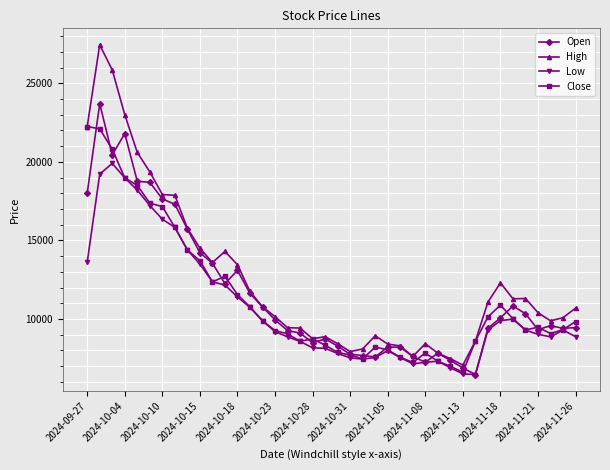

Count the number of data series in this chart.

4